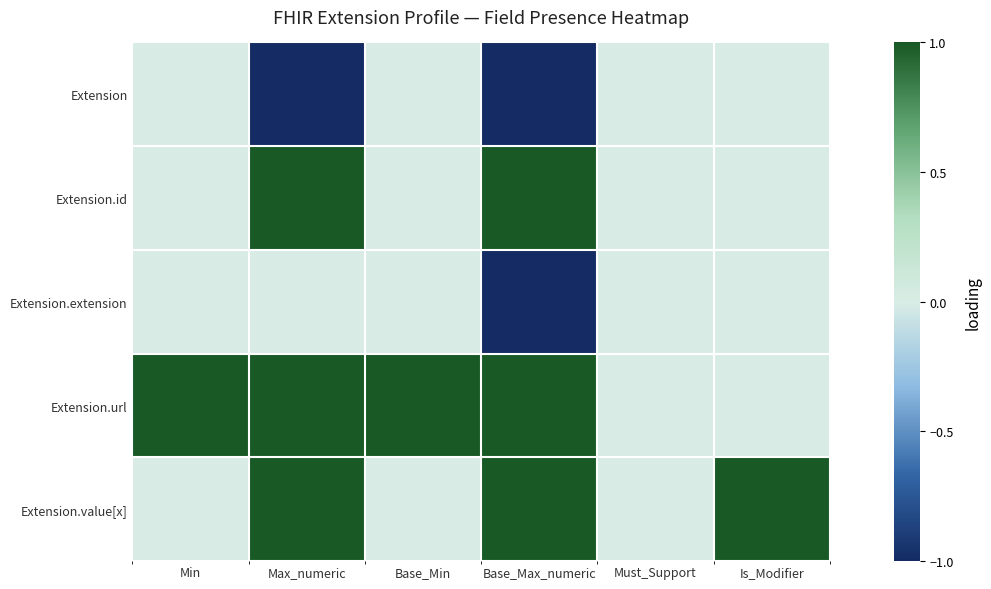

How many series are shown in this chart?

5